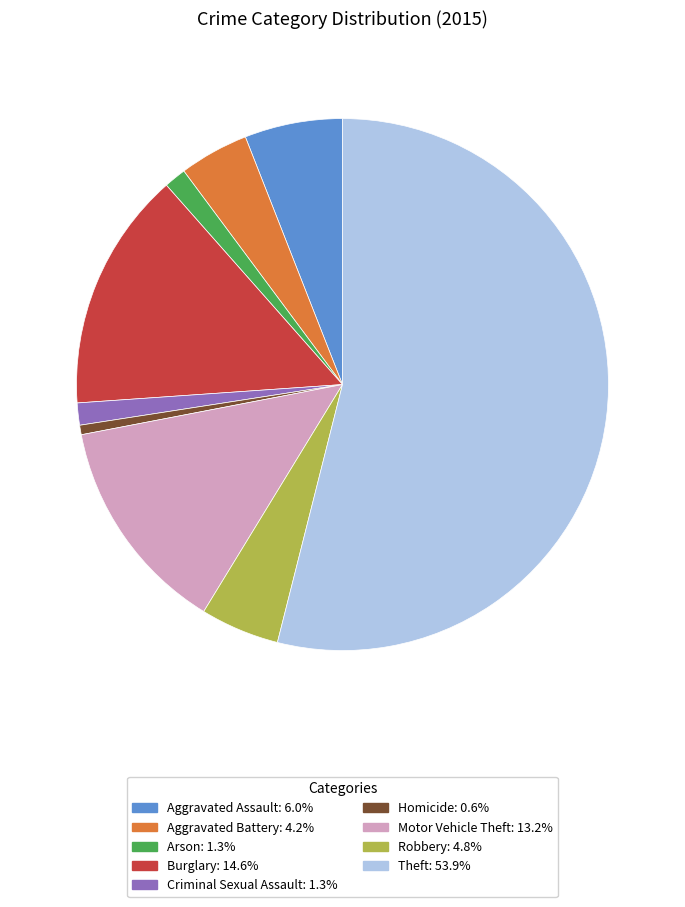

Is it true that Aggravated Assault is 6% of the pie?

True